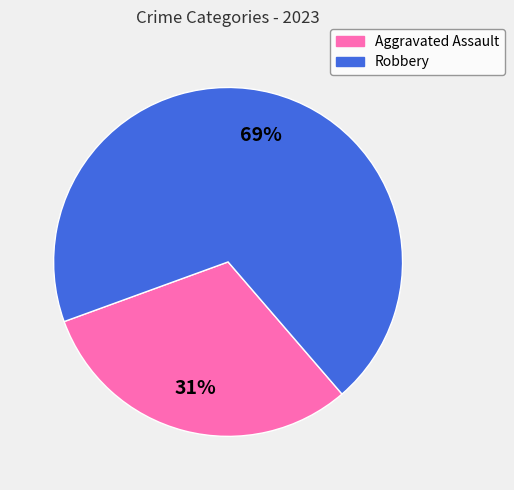

True or false: Aggravated Assault accounts for 46% of the total.

False